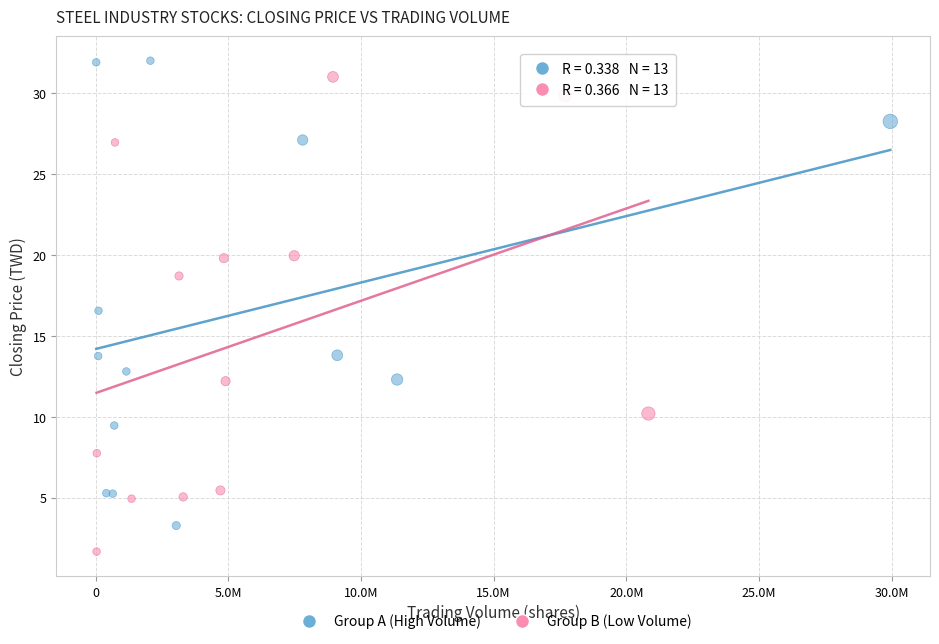

Which series contains the highest Y value?

Group A (High Volume)